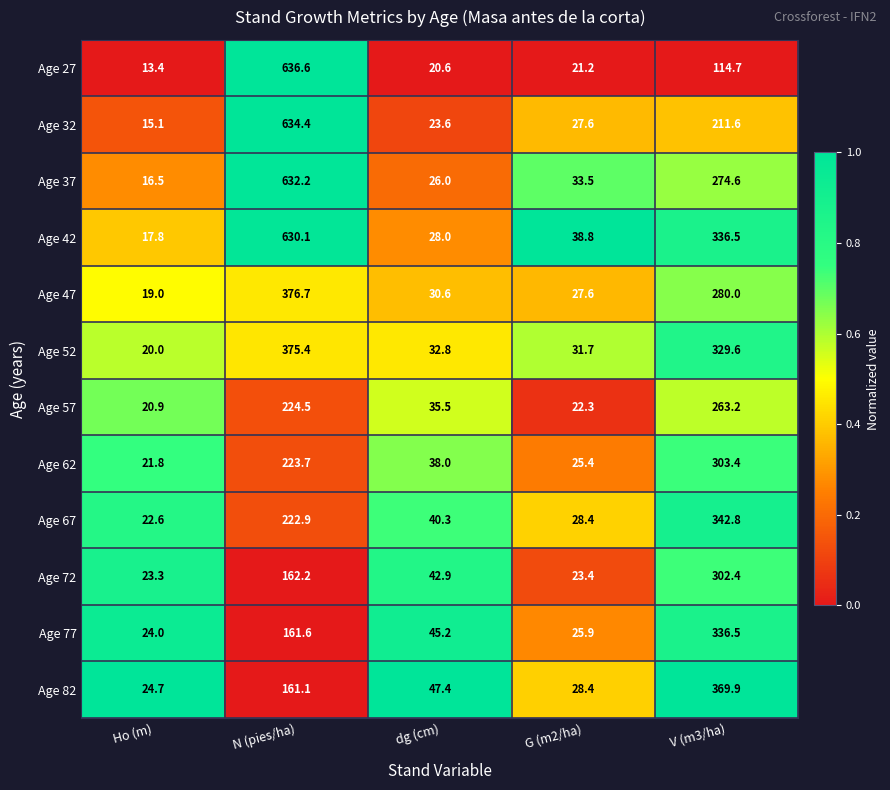

What is the greatest value displayed?

636.6